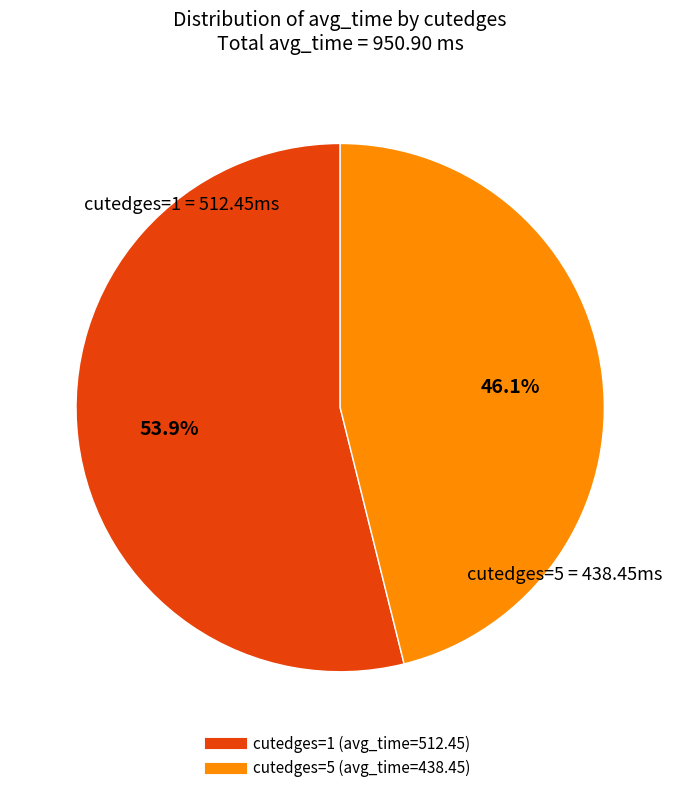

To the nearest percent, what portion does cutedges=5 (avg_time=438.45) represent?

46%